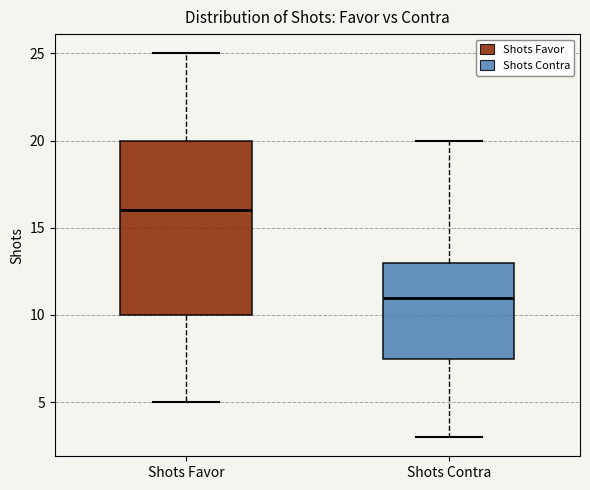

Comparing the boxes themselves (not the whiskers), which one is the tallest?

Shots Favor